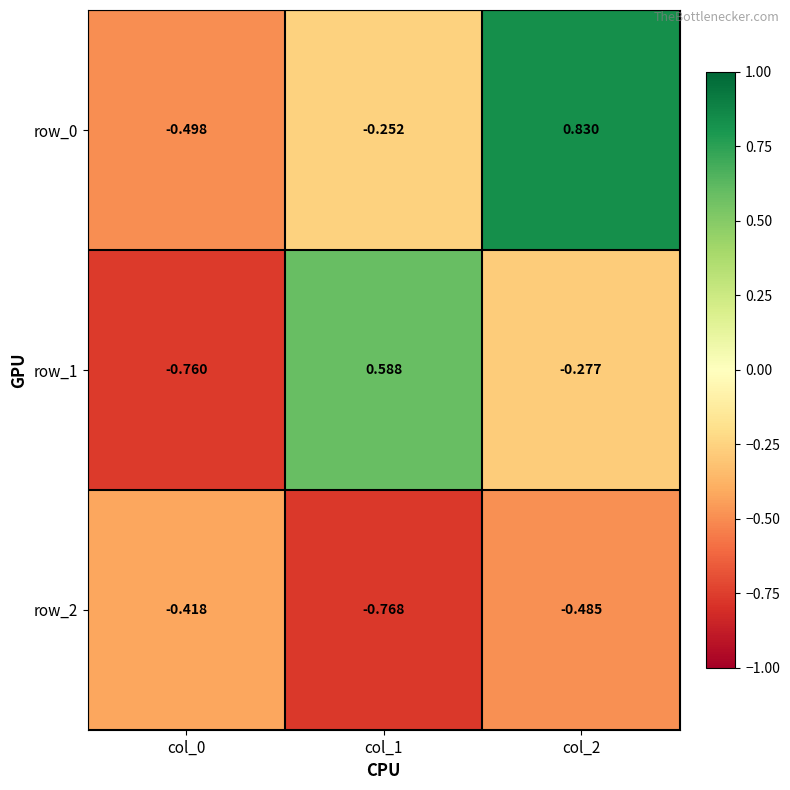

Is the value of row_2 at col_2 greater than the value of row_1 at col_1?

No